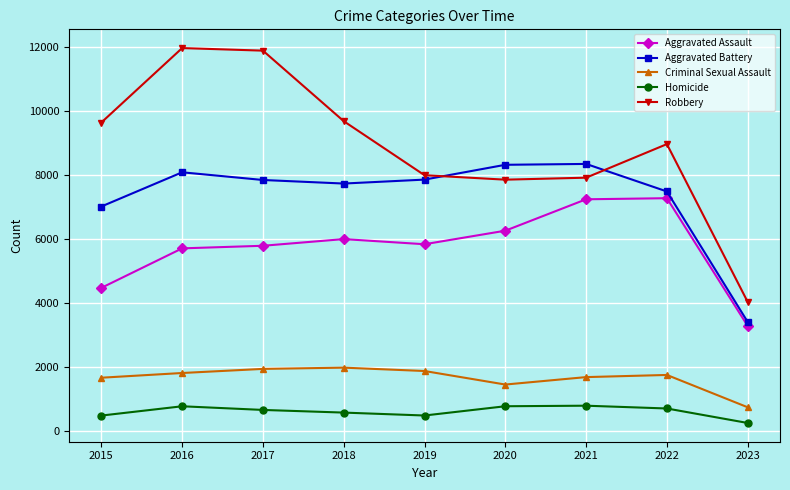

Which series has the largest total across all categories?

Robbery